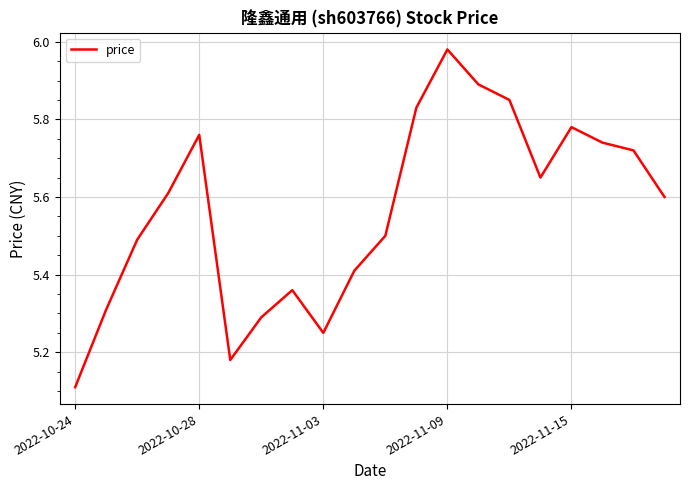

What is the difference between the maximum and minimum values?

0.9